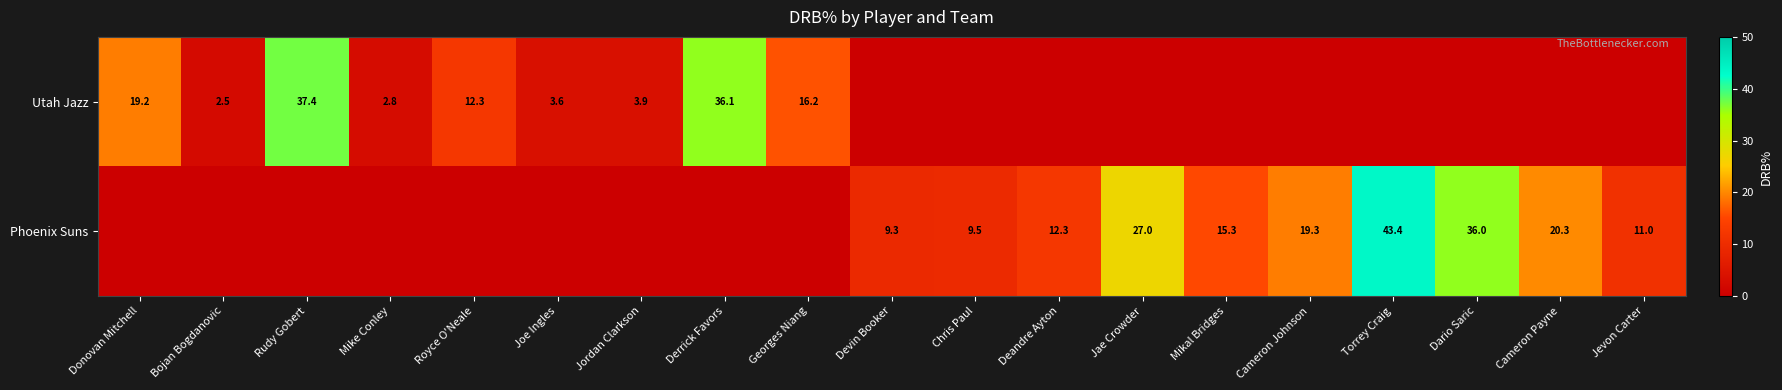

The Phoenix Suns series shows 27.3 at Cameron Payne. True or false?

False